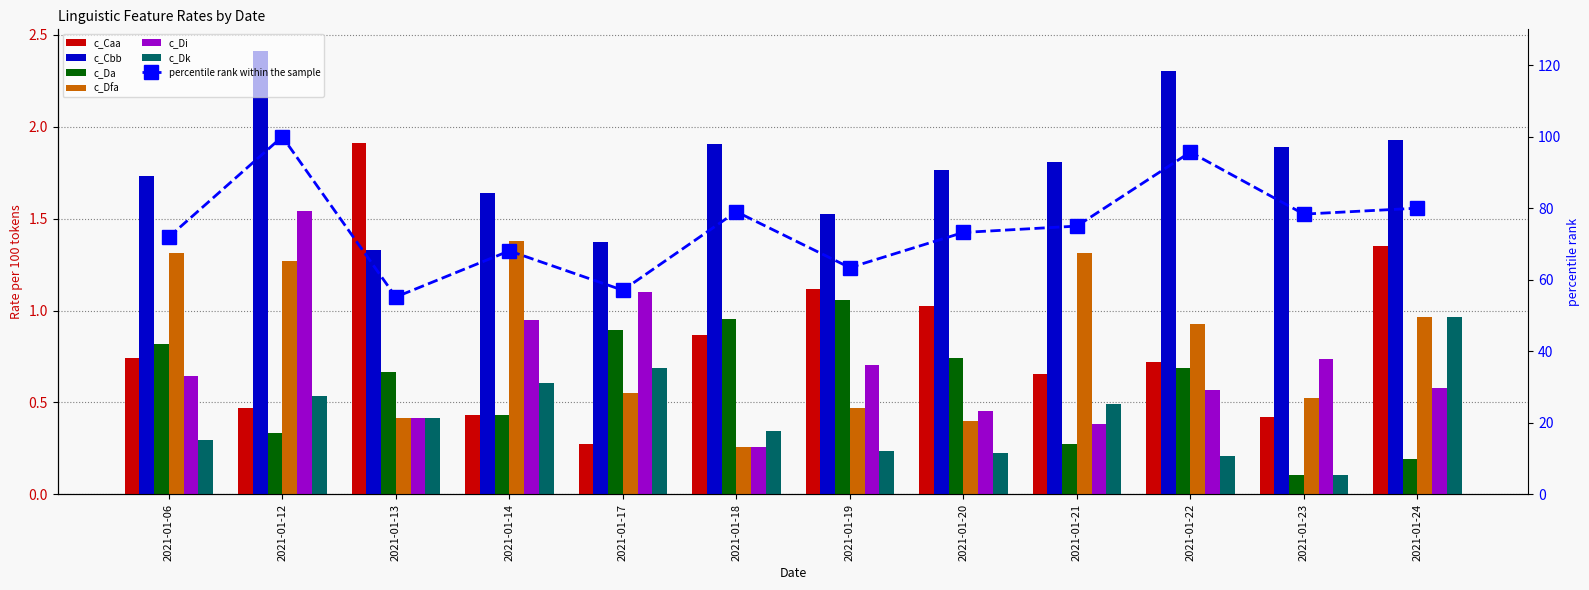

Does the chart contain any negative values?

No